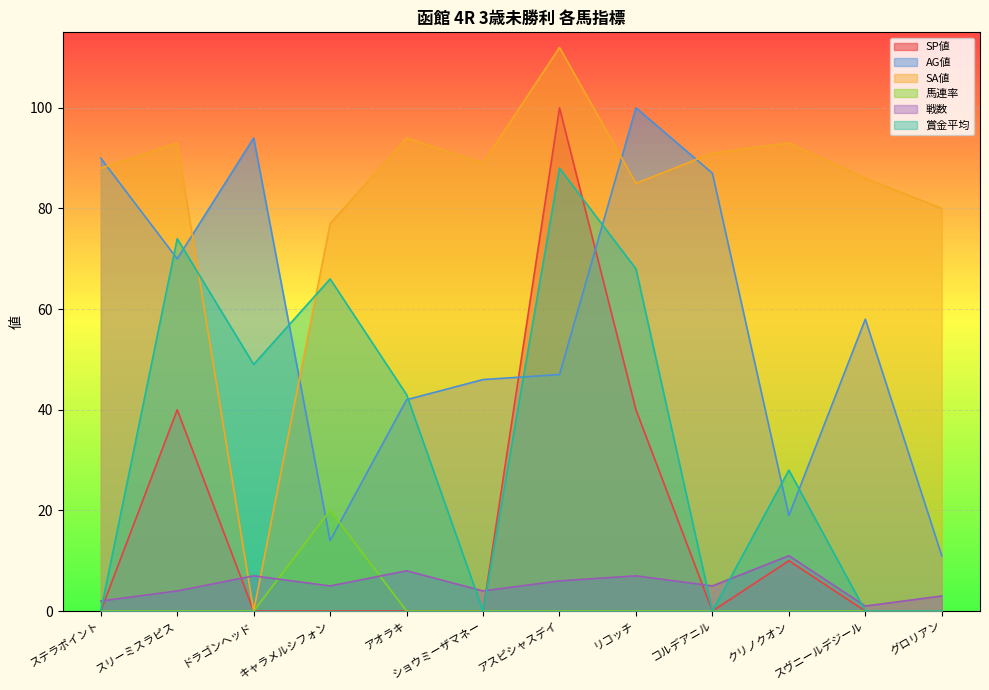

What position from the left is スヴニールデジール?

11